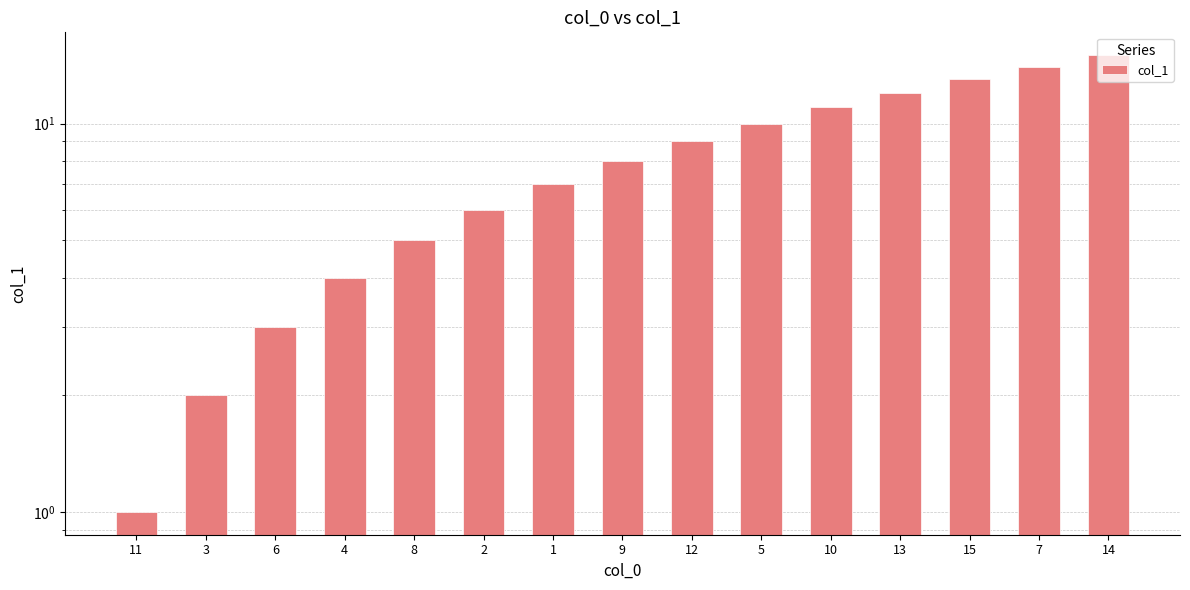

Where does the data first go above 8?

12